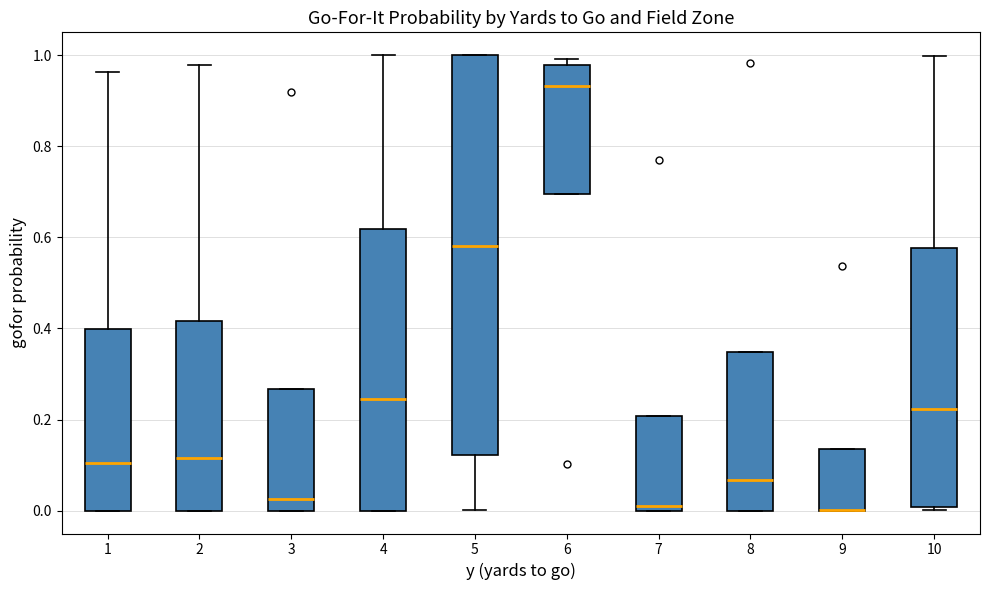

Reading left to right, transcribe this box plot: for each box, give where its median line is, the range the box spans, and where its two whiskers end, as read against the y-axis. The values are not printed on the chart, so give them approximately, as read against the axis.

1: median 0.10, box 0.00 to 0.40, whiskers 0.00 to 0.96
2: median 0.12, box 0.00 to 0.42, whiskers 0.00 to 0.98
3: median 0.02, box 0.00 to 0.26, whiskers 0.00 to 0.26
4: median 0.24, box 0.00 to 0.62, whiskers 0.00 to 1.00
5: median 0.58, box 0.12 to 1.00, whiskers 0.00 to 1.00
6: median 0.94, box 0.70 to 0.98, whiskers 0.70 to 1.00
7: median 0.02, box 0.00 to 0.20, whiskers 0.00 to 0.20
8: median 0.06, box 0.00 to 0.34, whiskers 0.00 to 0.34
9: median 0.00 (drawn on the box's lower edge), box 0.00 to 0.14, whiskers 0.00 to 0.14
10: median 0.22, box 0.00 to 0.58, whiskers 0.00 (just below the box's lower edge) to 1.00